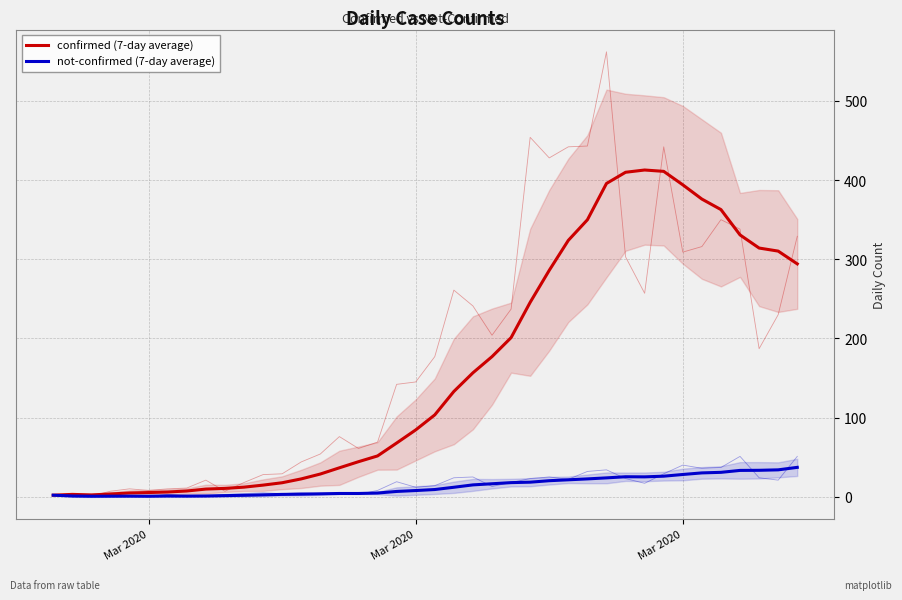

How many data points does each series have?

40